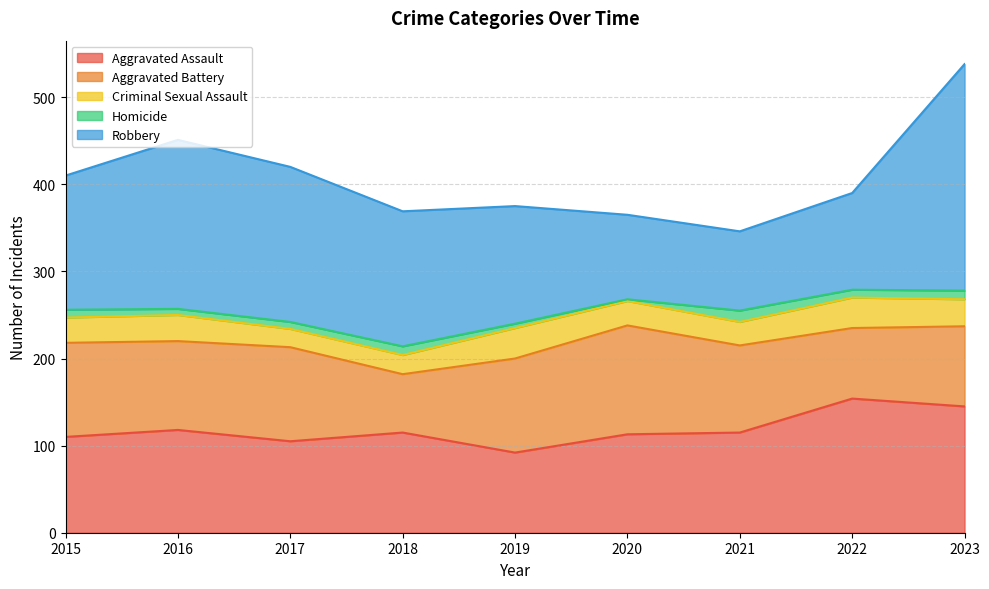

Reading left to right, what are all the values shown in this chart?

Aggravated Assault: 2015=110	2016=118	2017=105	2018=115	2019=92	2020=113	2021=115	2022=154	2023=145
Aggravated Battery: 2015=108	2016=102	2017=108	2018=67	2019=108	2020=125	2021=100	2022=81	2023=92
Criminal Sexual Assault: 2015=29	2016=30	2017=21	2018=22	2019=35	2020=28	2021=27	2022=35	2023=31
Homicide: 2015=9	2016=7	2017=8	2018=10	2019=5	2020=2	2021=13	2022=9	2023=10
Robbery: 2015=154	2016=194	2017=178	2018=155	2019=135	2020=97	2021=91	2022=111	2023=260